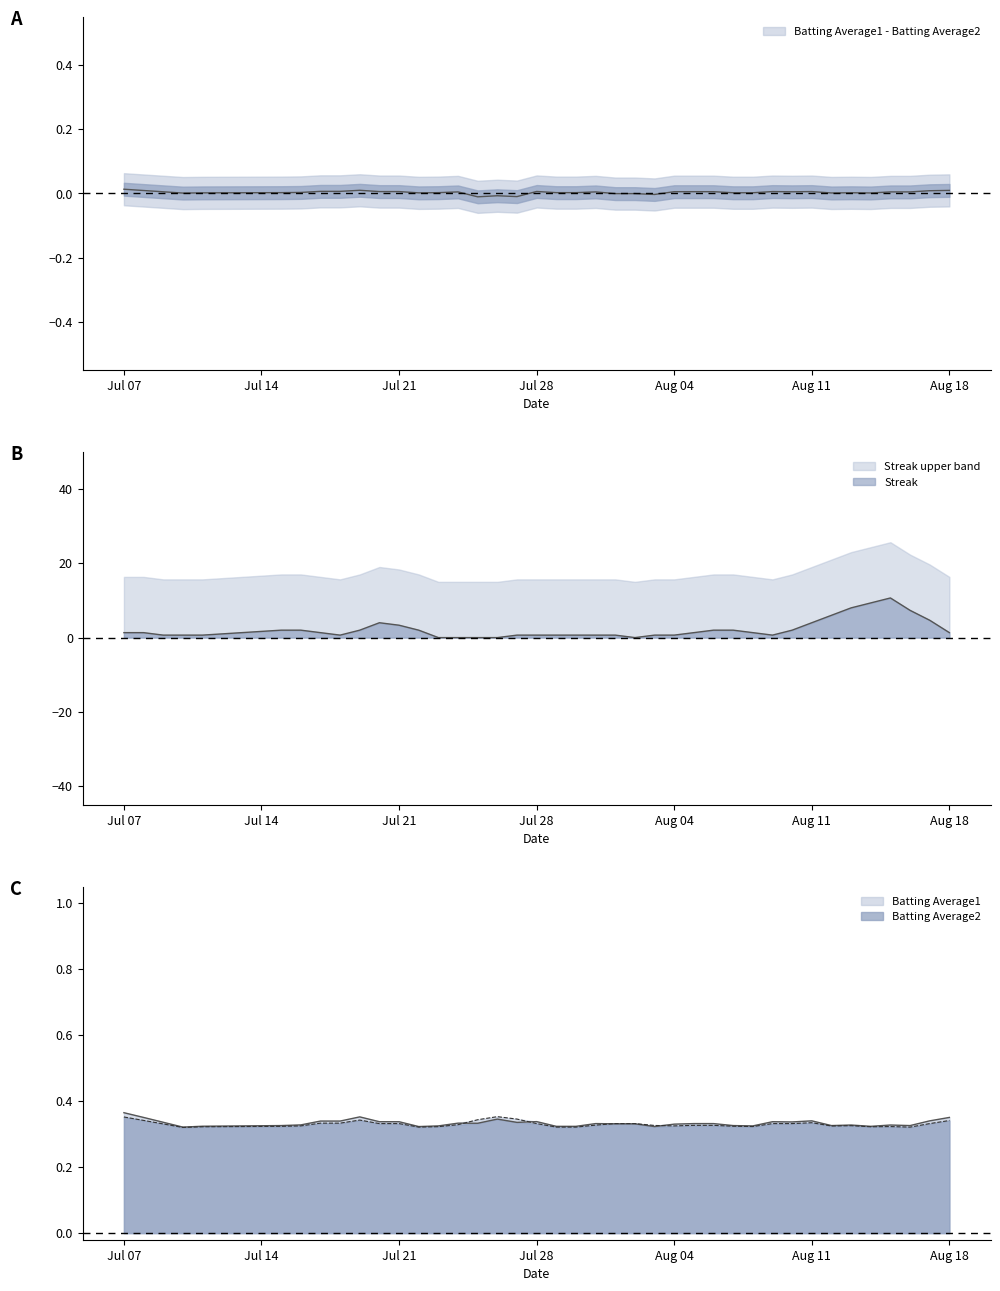

What is the sum of the Streak values at 14 and 9?

2.0